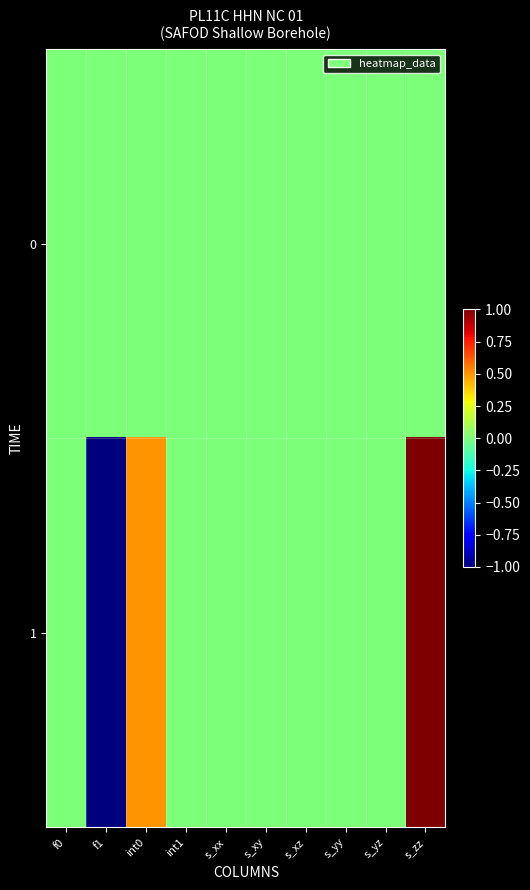

Reading right to left, what are all the values shown in this chart?

0: s_zz=0.0	s_yz=0.0	s_yy=0.0	s_xz=0.0	s_xy=0.0	s_xx=0.0	int1=0.0	int0=0.0	f1=0.0	f0=0.0
1: s_zz=1.0	s_yz=0.0	s_yy=0.0	s_xz=0.0	s_xy=0.0	s_xx=0.0	int1=0.0	int0=0.5	f1=-1.0	f0=0.0